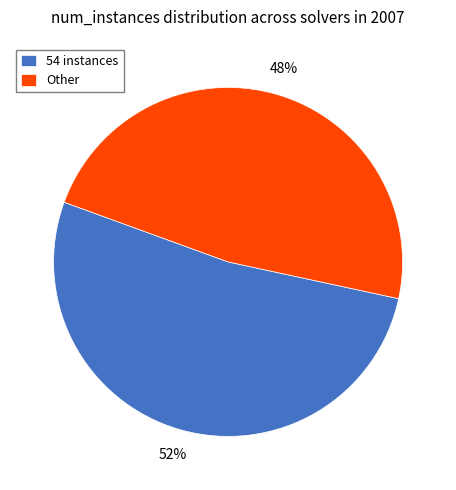

What percentage is the Other slice, to the nearest percent?

48%